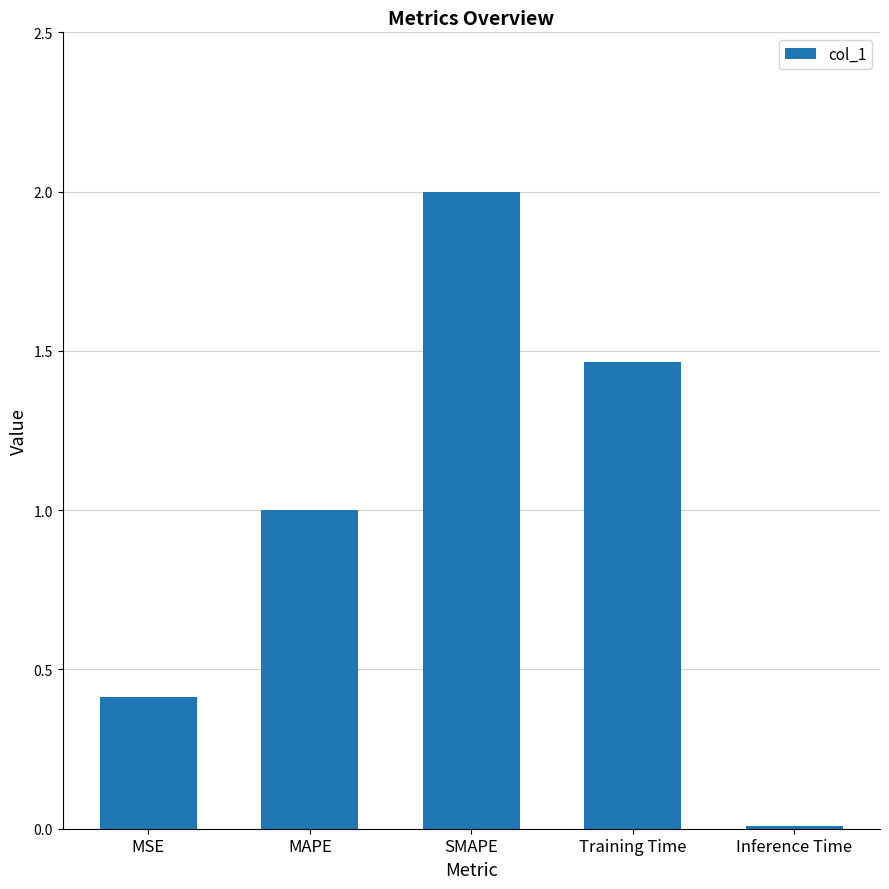

How many bars are there in total?

5